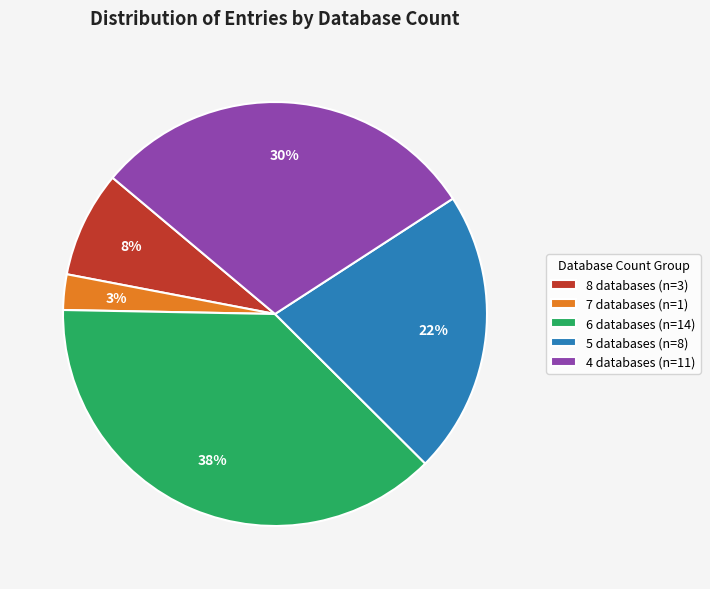

Which category has the biggest portion of the pie?

6 databases (n=14)